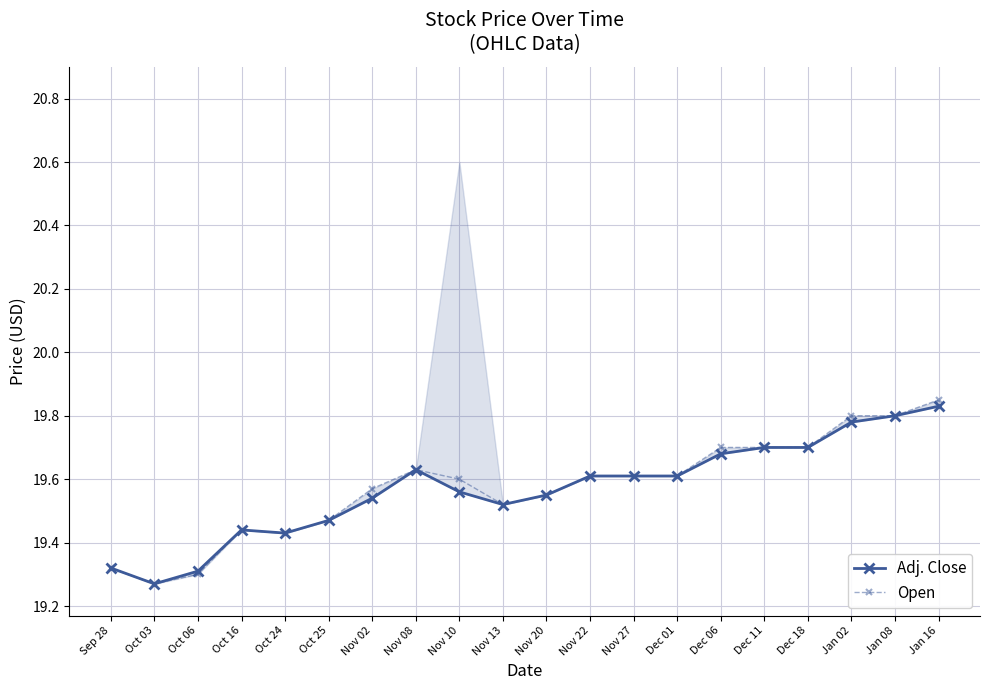

At which category does Open reach its first local peak?

Oct 16